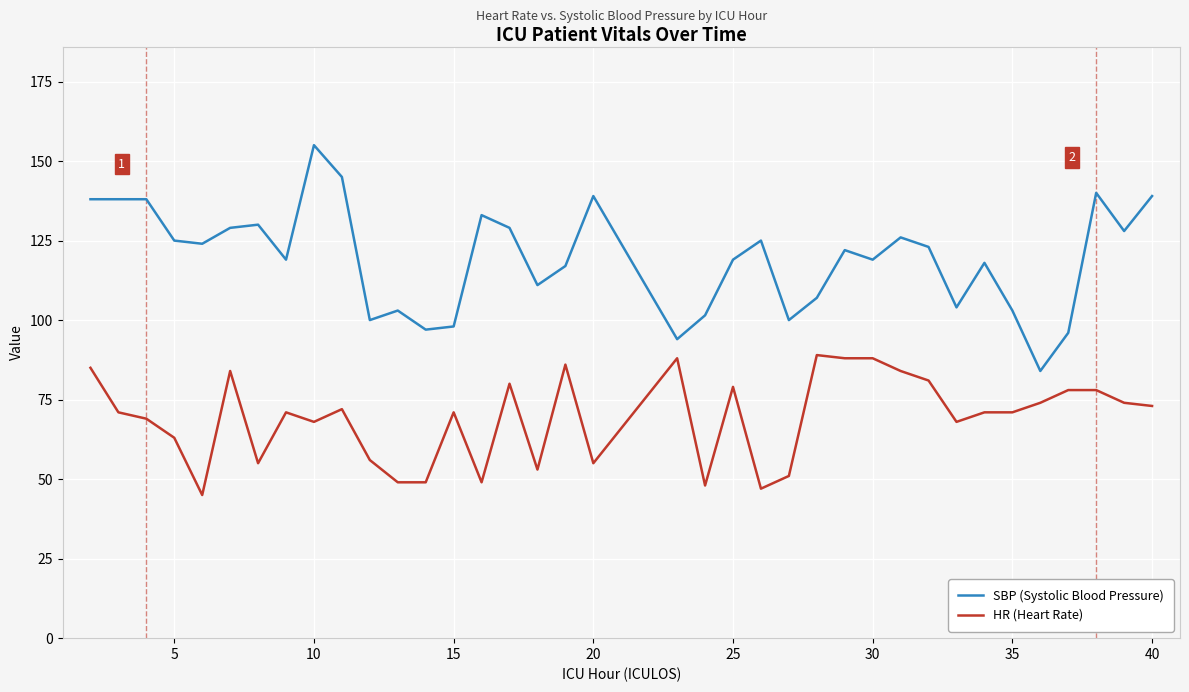

What is the difference between the maximum and minimum values in the SBP (Systolic Blood Pressure) series?

71.0